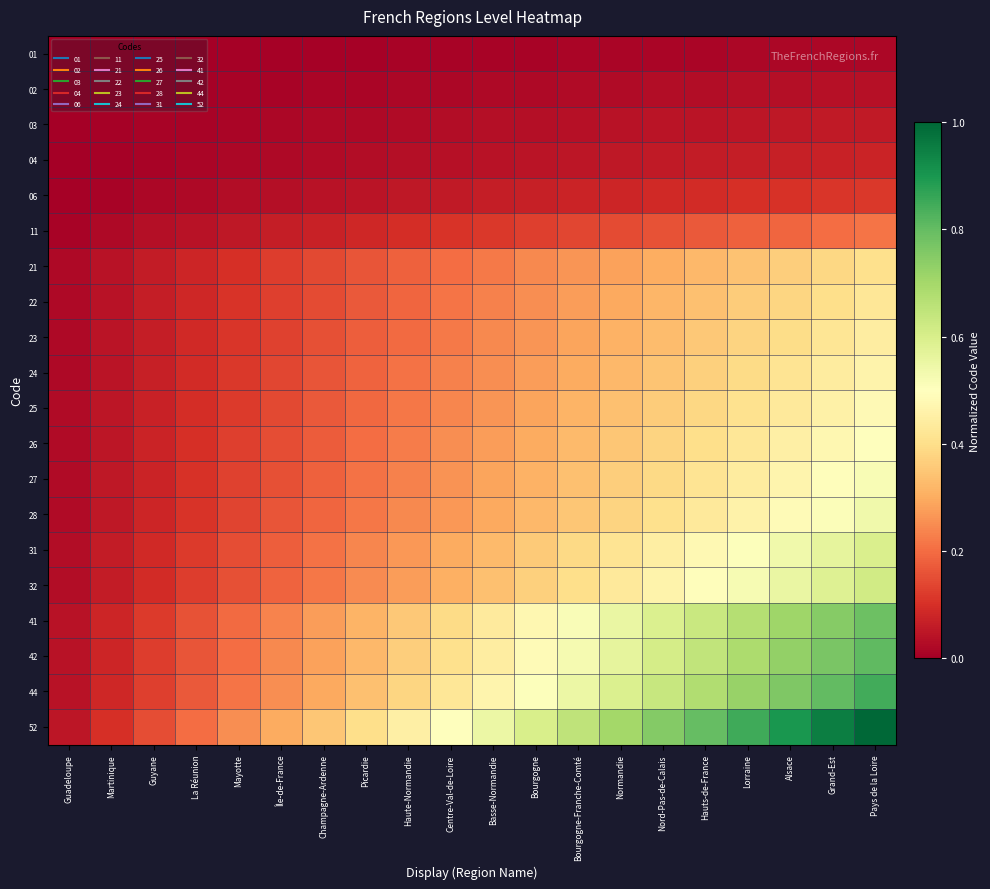

At which category does the chart reach its minimum across all series?

Guadeloupe